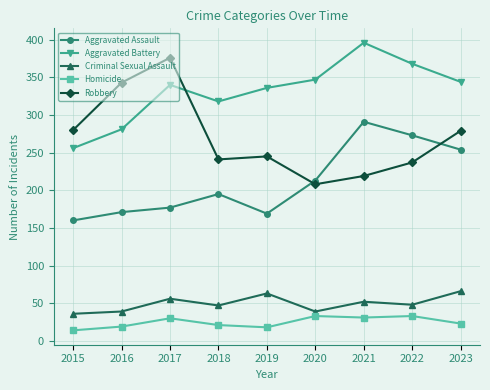

What value does the Criminal Sexual Assault series have at 2020, to the nearest 10?

40